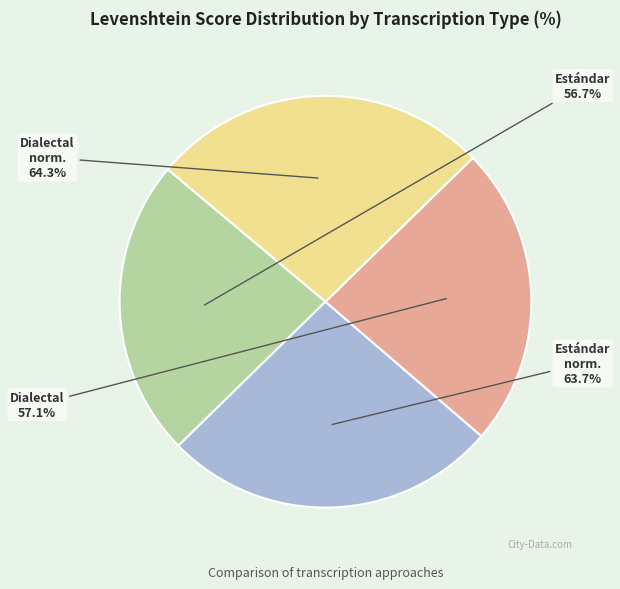

Does any single category account for the majority?

No